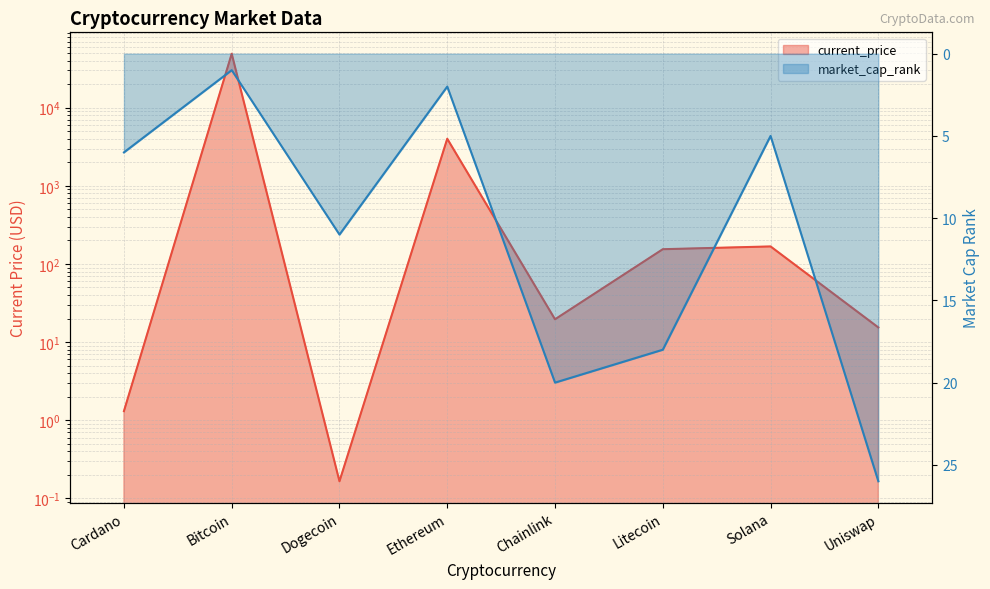

Where is the first local minimum for current_price?

Dogecoin